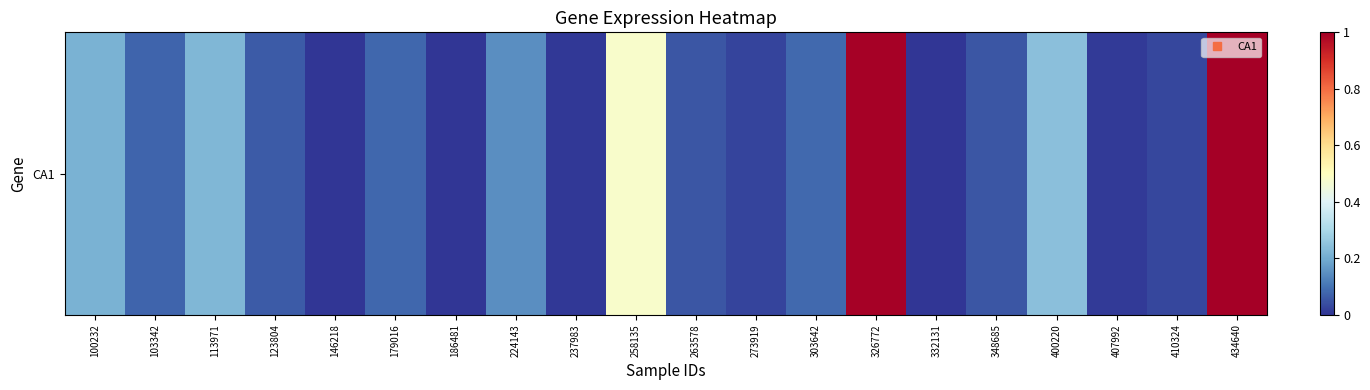

Where is the data nearest to the value 0?

146218